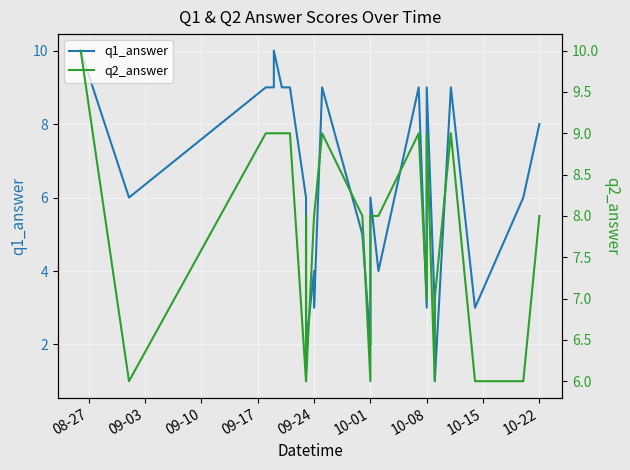

What are all the series names shown in the legend?

q1_answer, q2_answer